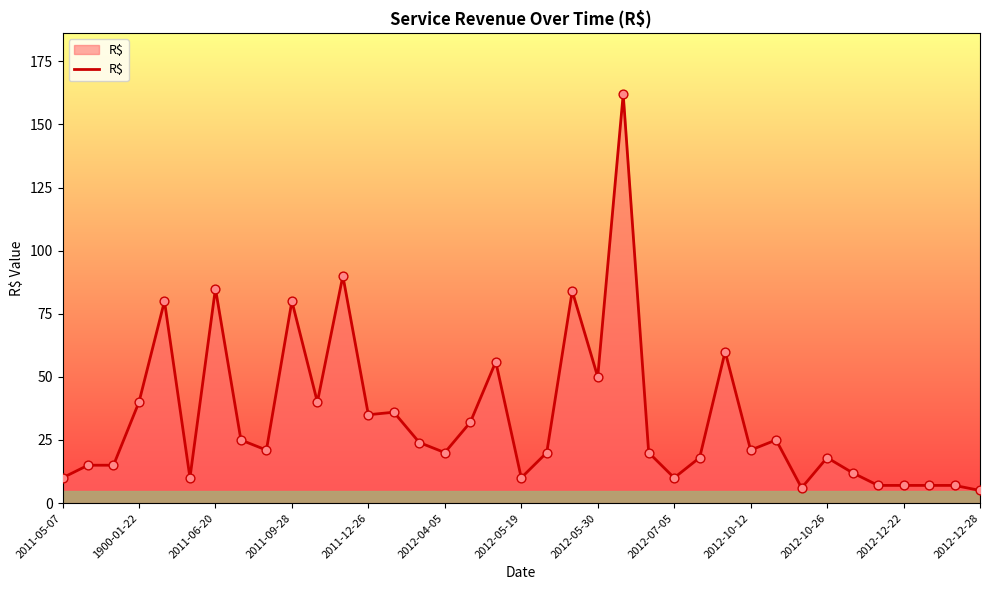

What is the greatest value displayed?

162